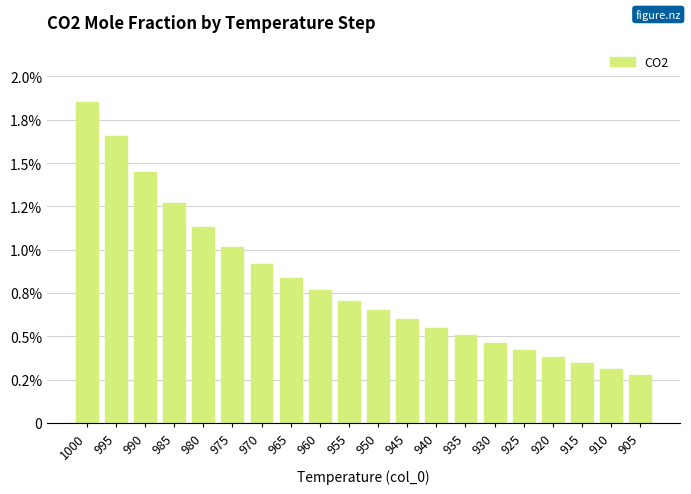

Are the bars horizontal?

No